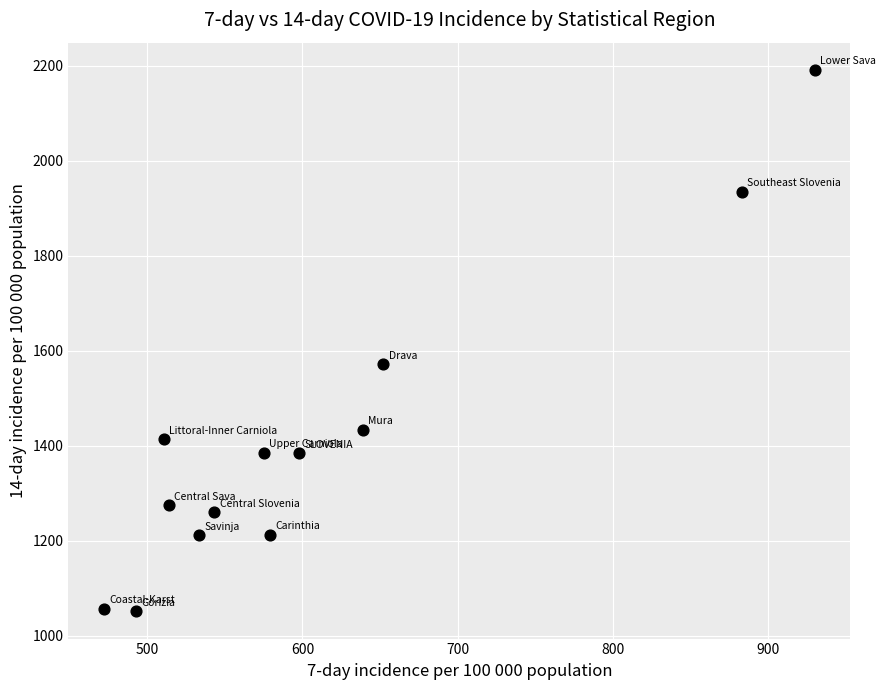

What Y value in the scatter plot is closest to 1621?

1571.5